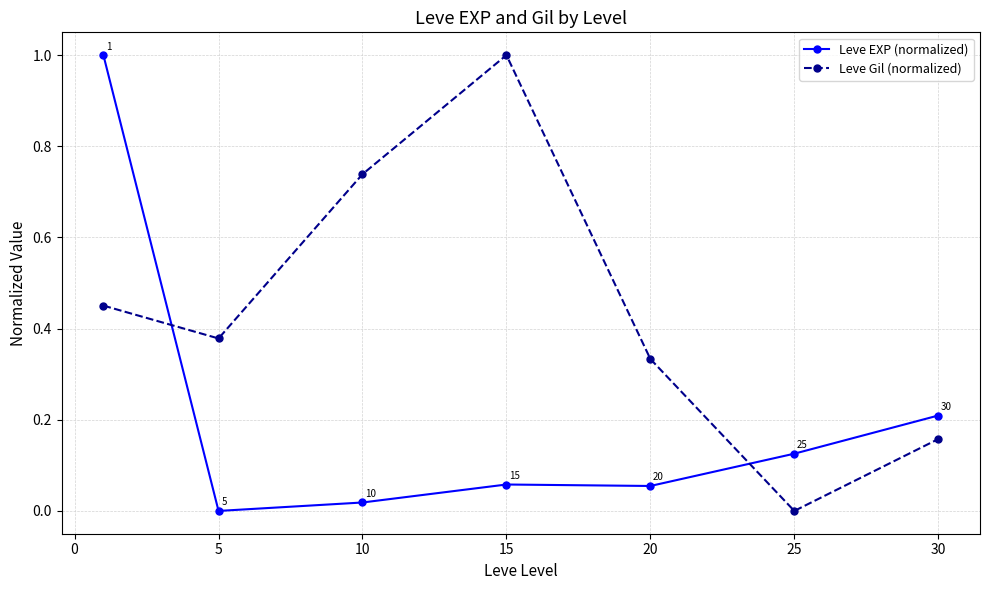

How many intersections are there between Leve Gil (normalized) and Leve EXP (normalized)?

2